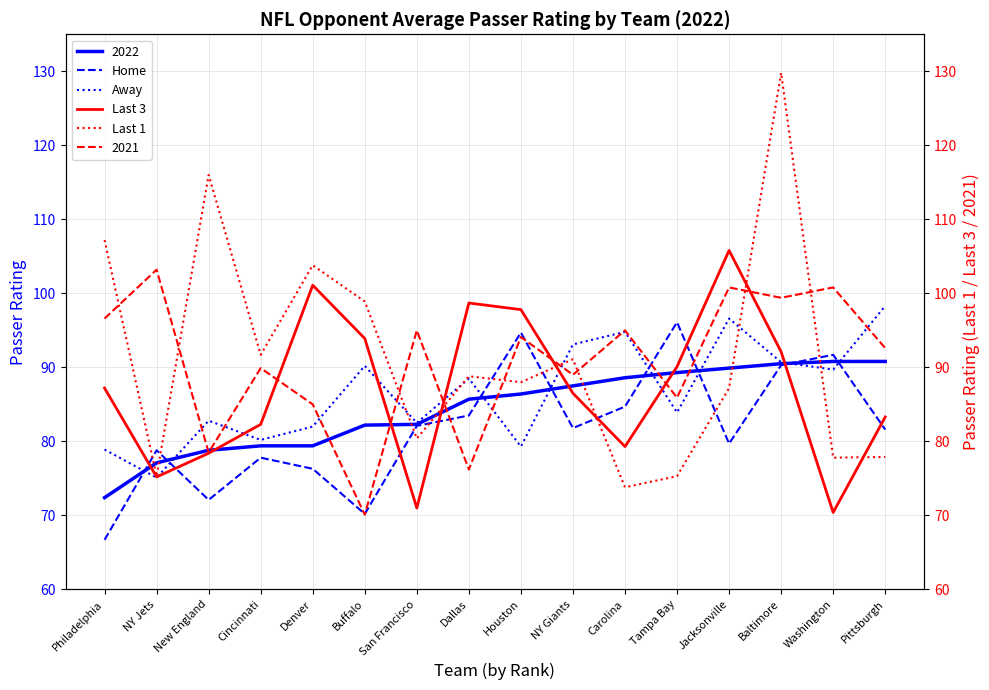

Which series has the widest spread of values?

Last 1